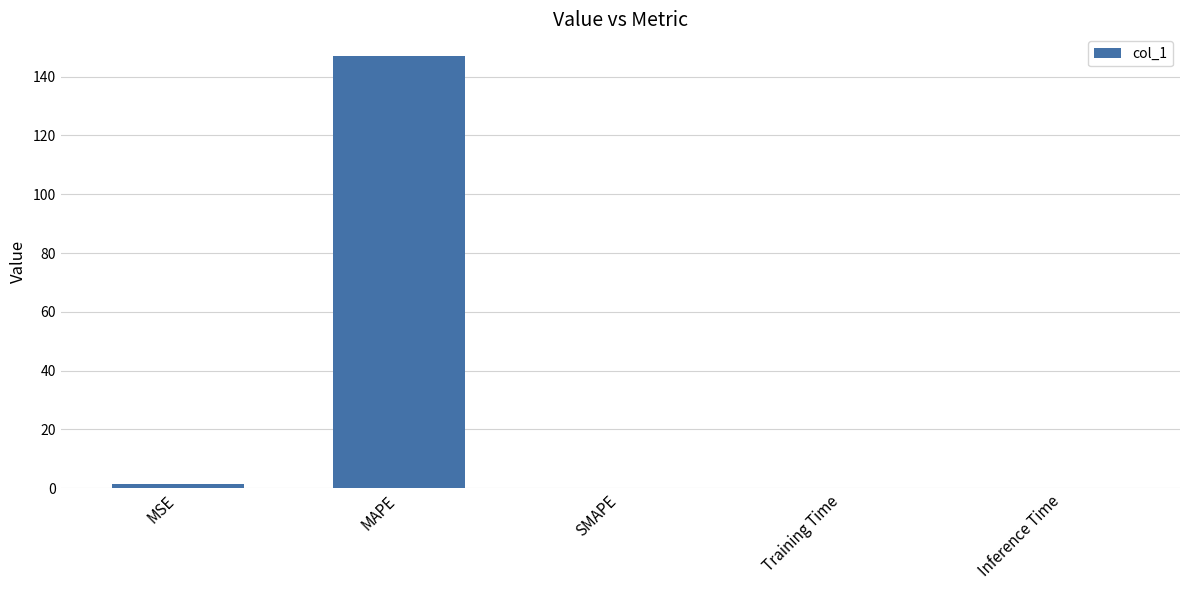

At which category does the chart reach its peak across all series?

MAPE